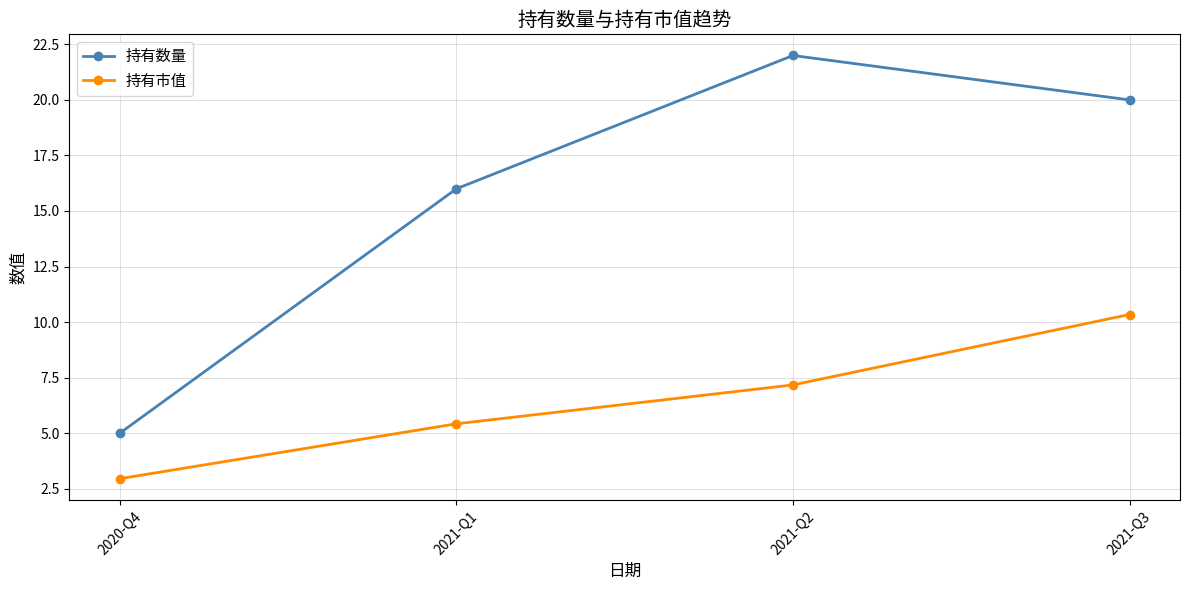

At which label does 持有数量 reach its peak?

2021-Q2